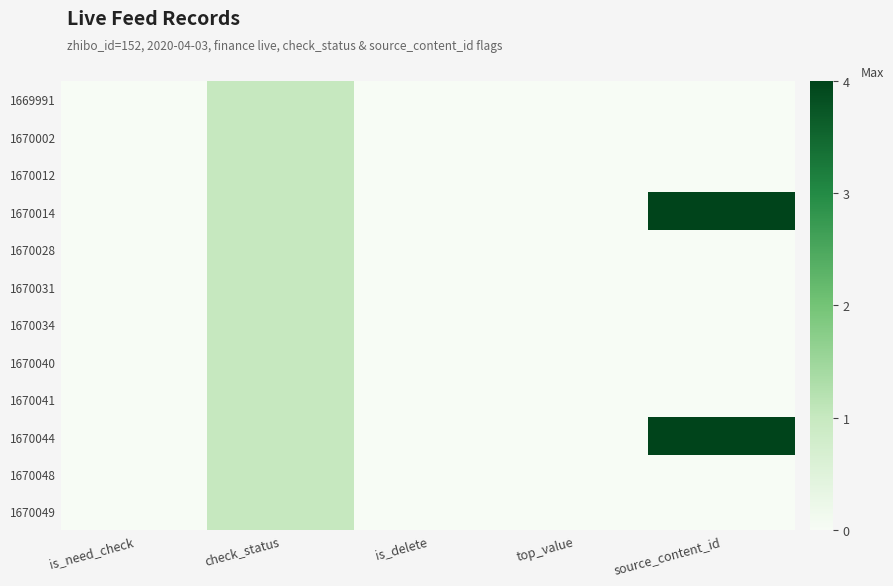

Reading left to right, list all the values displayed in this chart.

1669991: is_need_check=0	check_status=1	is_delete=0	top_value=0	source_content_id=0
1670002: is_need_check=0	check_status=1	is_delete=0	top_value=0	source_content_id=0
1670012: is_need_check=0	check_status=1	is_delete=0	top_value=0	source_content_id=0
1670014: is_need_check=0	check_status=1	is_delete=0	top_value=0	source_content_id=4
1670028: is_need_check=0	check_status=1	is_delete=0	top_value=0	source_content_id=0
1670031: is_need_check=0	check_status=1	is_delete=0	top_value=0	source_content_id=0
1670034: is_need_check=0	check_status=1	is_delete=0	top_value=0	source_content_id=0
1670040: is_need_check=0	check_status=1	is_delete=0	top_value=0	source_content_id=0
1670041: is_need_check=0	check_status=1	is_delete=0	top_value=0	source_content_id=0
1670044: is_need_check=0	check_status=1	is_delete=0	top_value=0	source_content_id=4
1670048: is_need_check=0	check_status=1	is_delete=0	top_value=0	source_content_id=0
1670049: is_need_check=0	check_status=1	is_delete=0	top_value=0	source_content_id=0